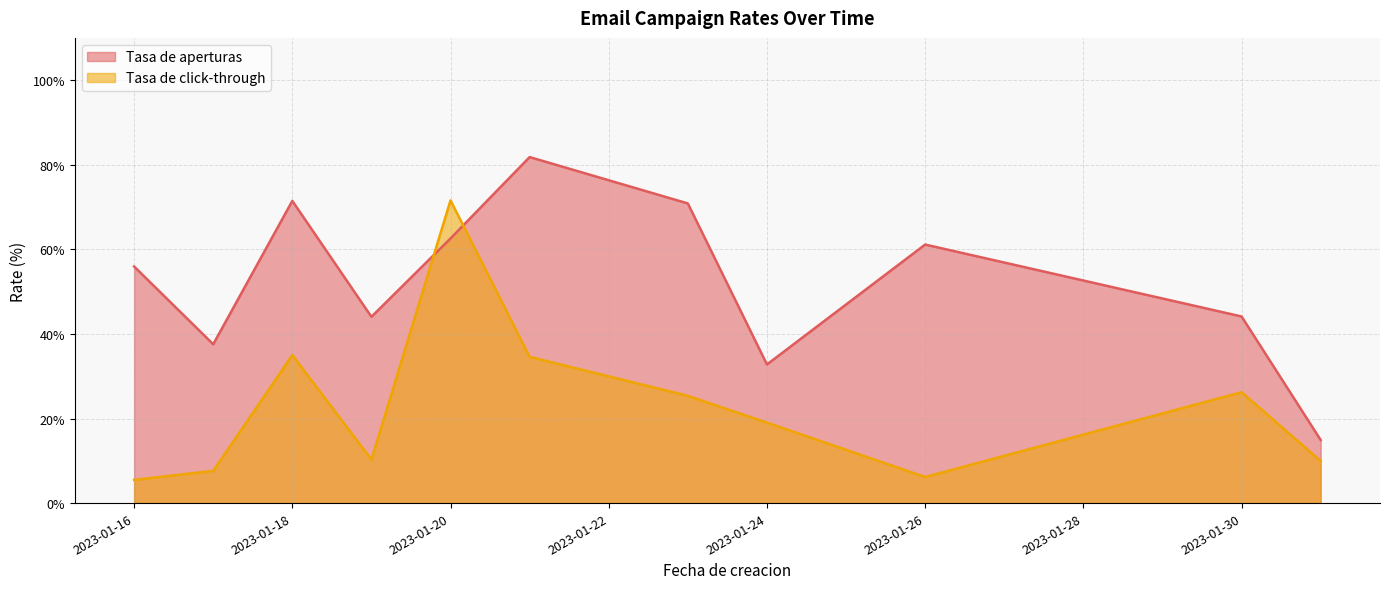

After their last crossing, which series has the higher values: Tasa de click-through or Tasa de aperturas?

Tasa de aperturas